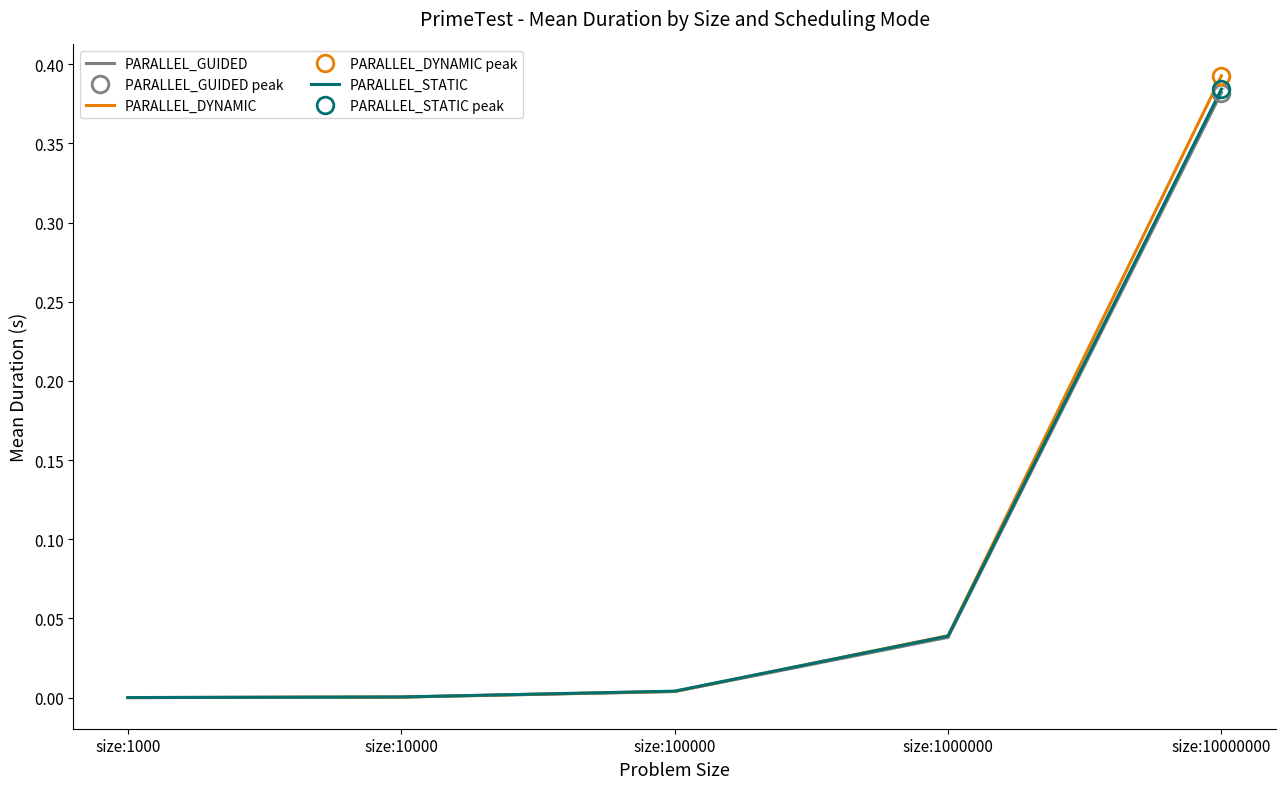

True or false: PARALLEL_DYNAMIC has more than 1 points higher than both neighbors.

False